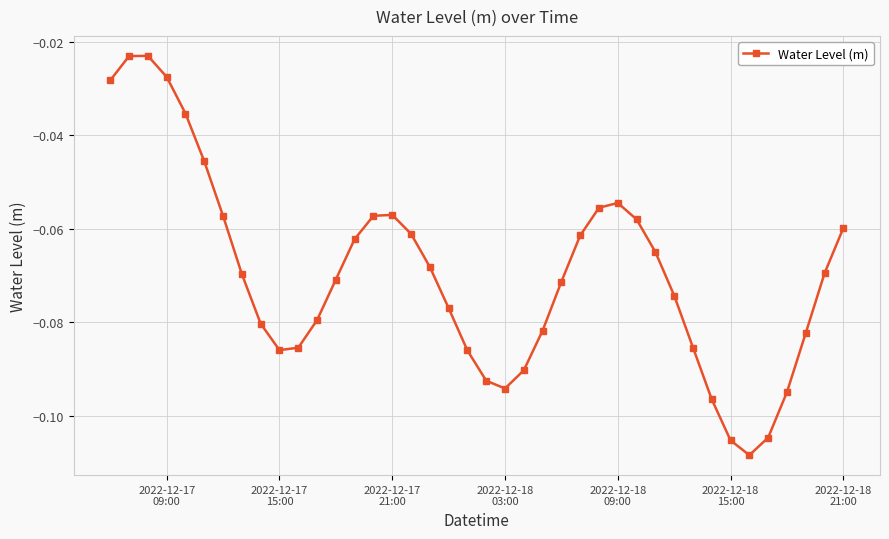

What is the sum of all values?

-2.8